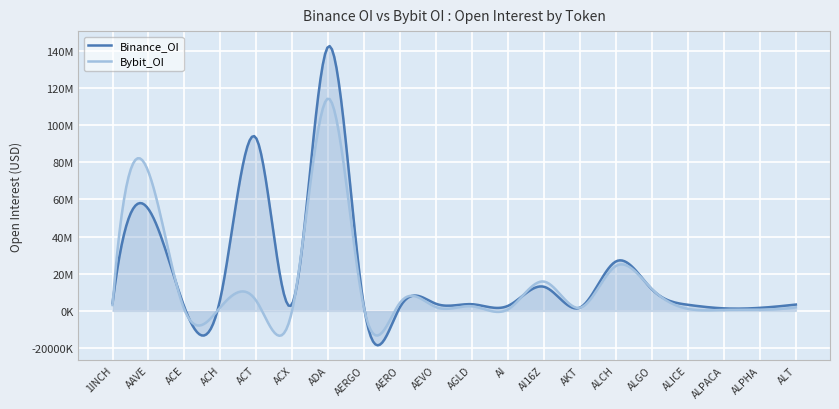

The Binance_OI series shows 4046604 at 1INCH. True or false?

True